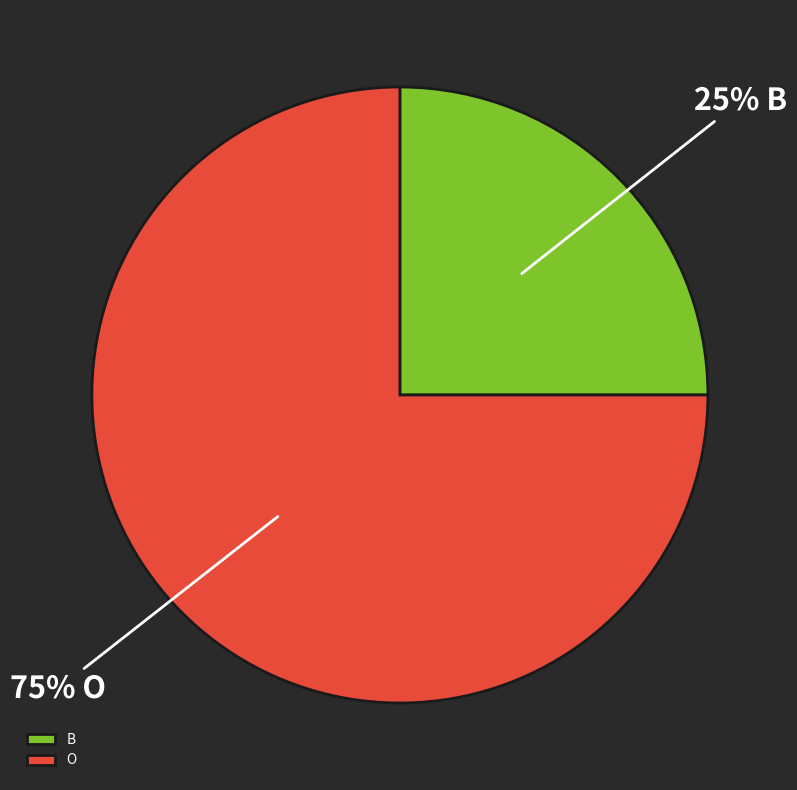

To the nearest percent, what is the difference between the B and O slice percentages?

50%